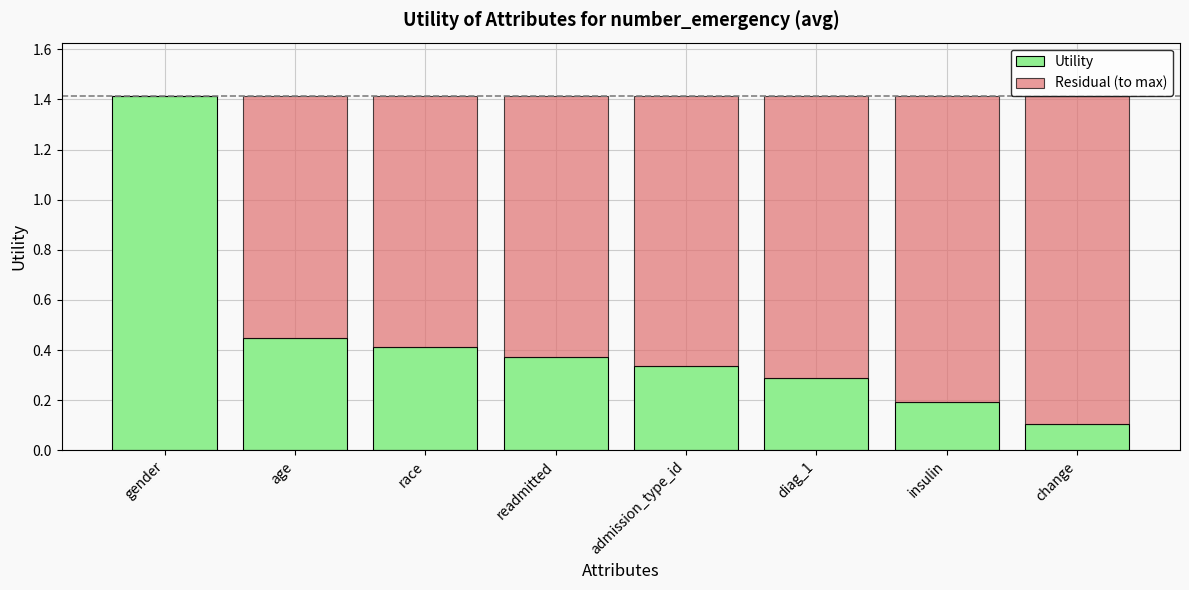

What is the total value across all series at readmitted?

1.4